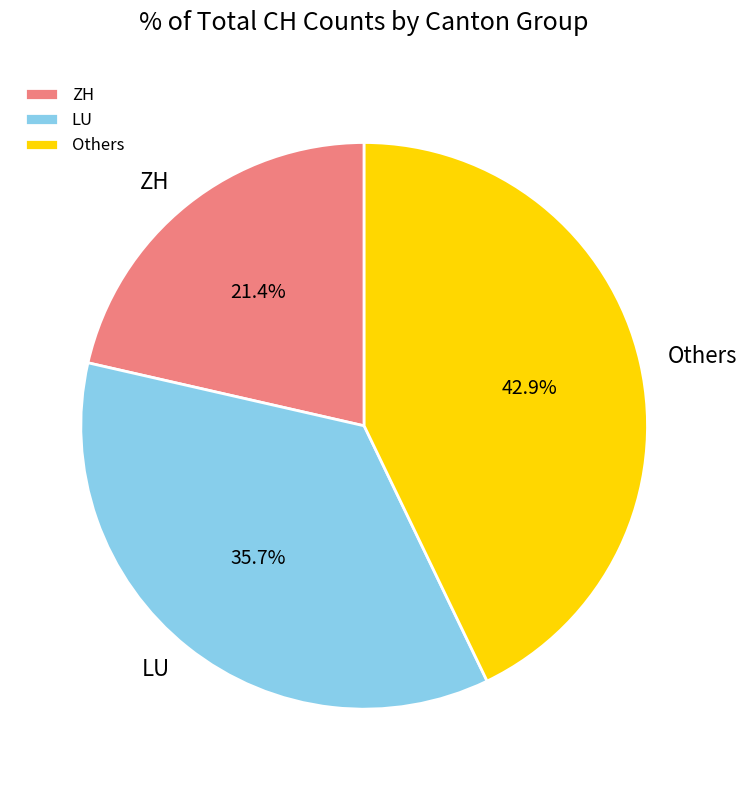

Does Others account for over 50% of the chart?

No